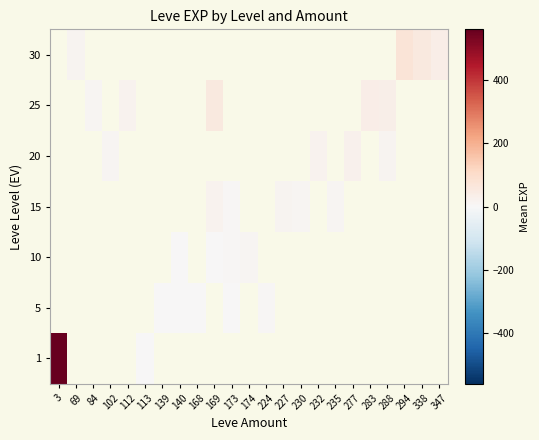

Is the value of 20 at 338 greater than the value of 15 at 232?

No